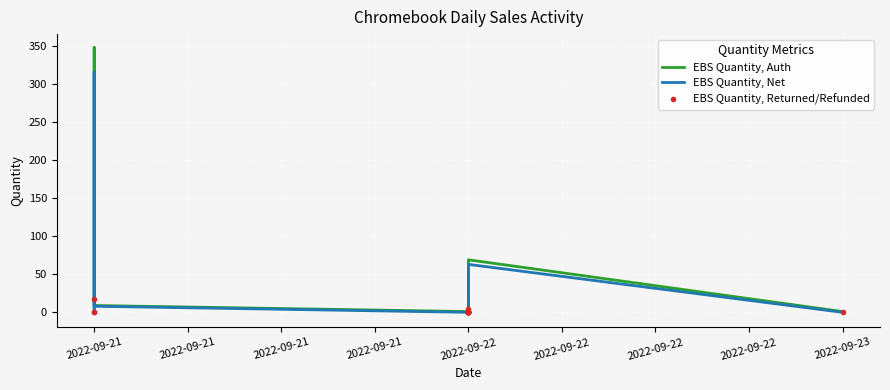

The value of EBS Quantity, Net at 2022-09-22 is 1. True or false?

False